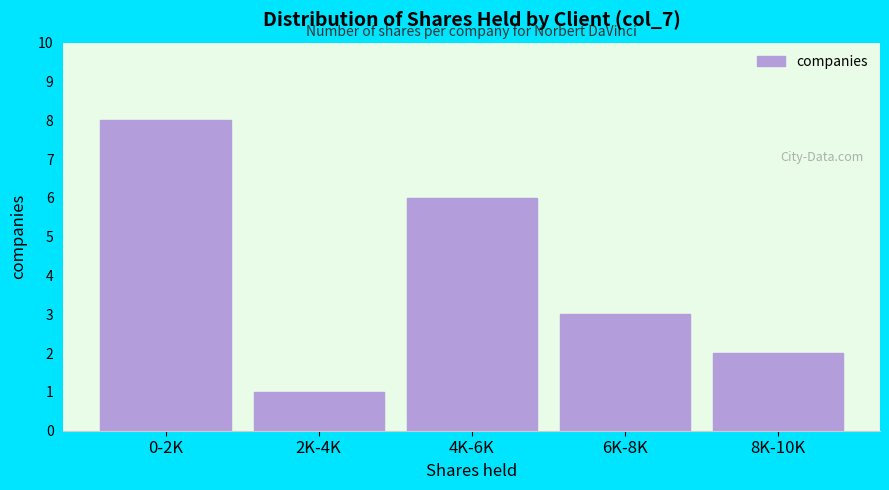

Reading left to right, extract all data points from this chart.

0-2K=8	2K-4K=1	4K-6K=6	6K-8K=3	8K-10K=2